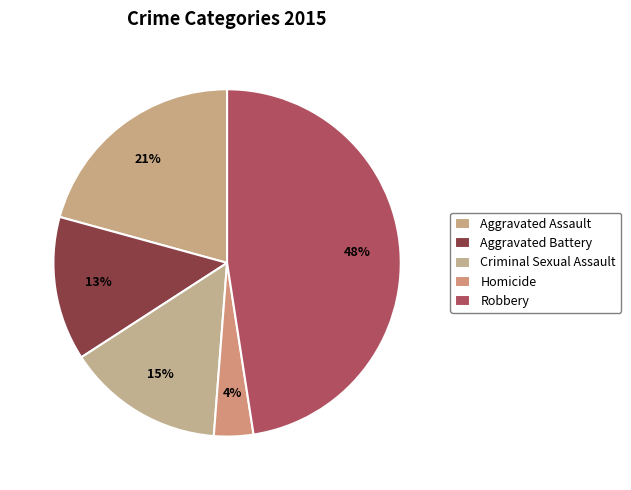

Is it true that Aggravated Assault is 21% of the pie?

True